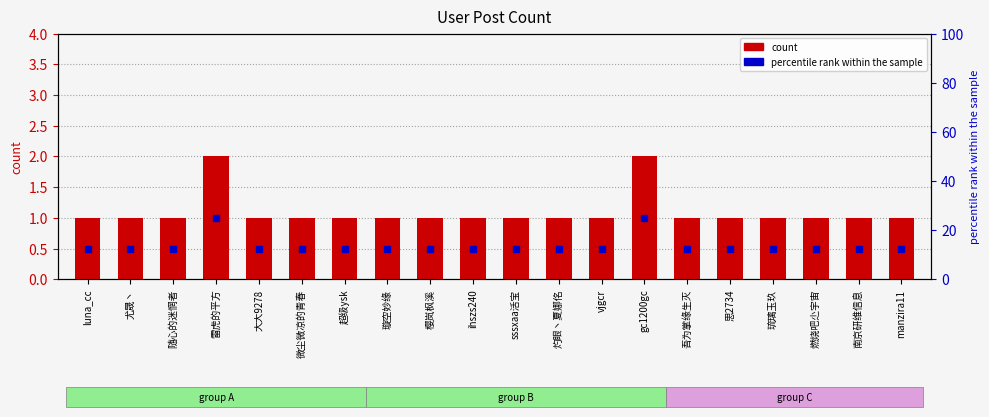

What is the label of the 12th bar from the left?

灼眼丶夏娜佲